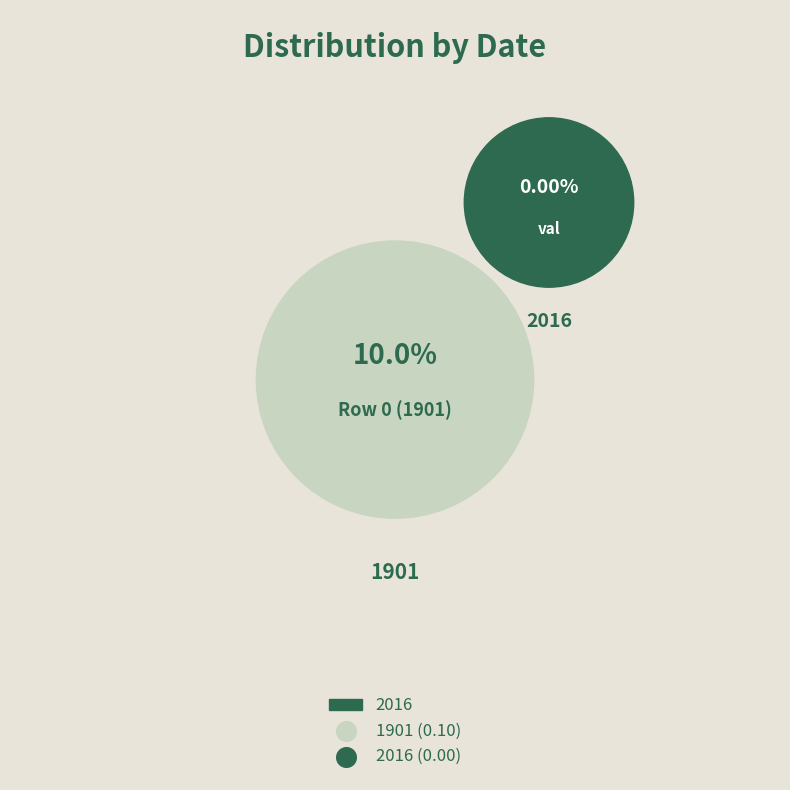

Is 1901 the majority of the pie?

Yes